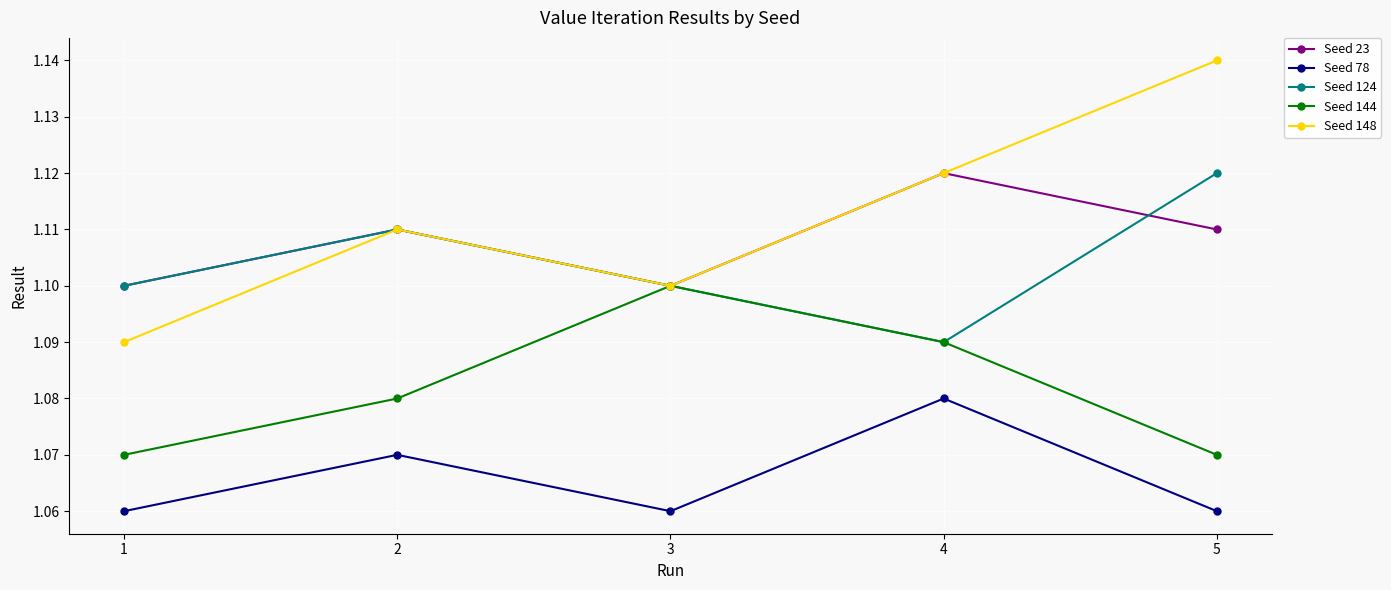

Which category has the highest value in the Seed 124 series?

5